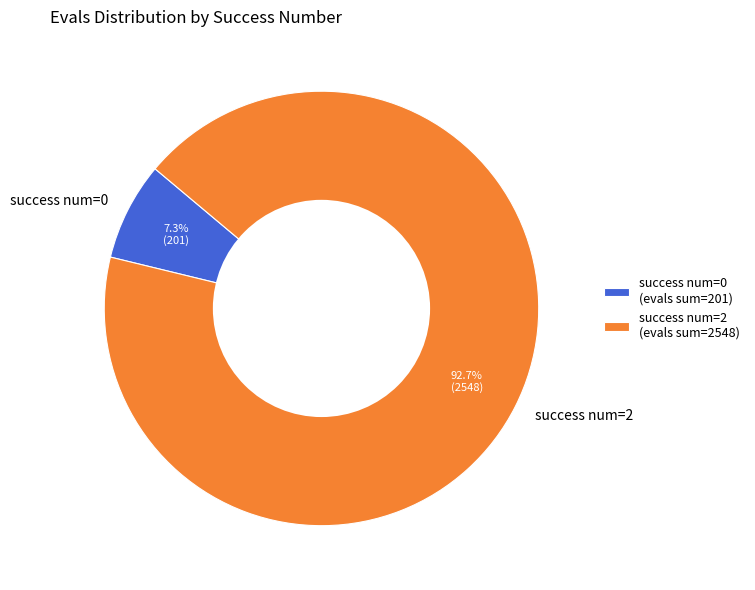

To the nearest percent, what is the average slice percentage?

50%